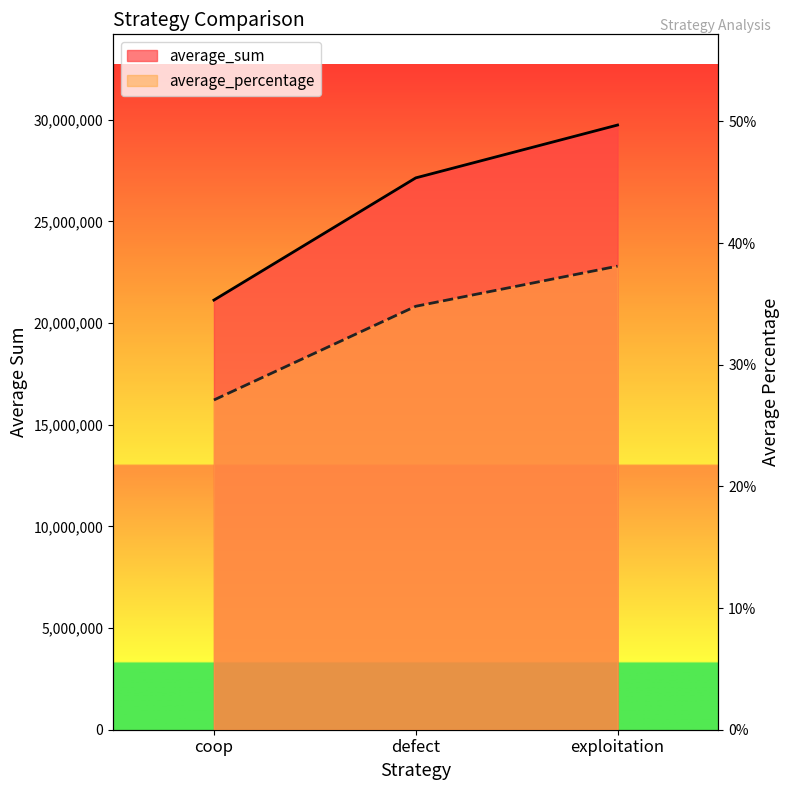

What is the label of the 1st point from the left?

coop